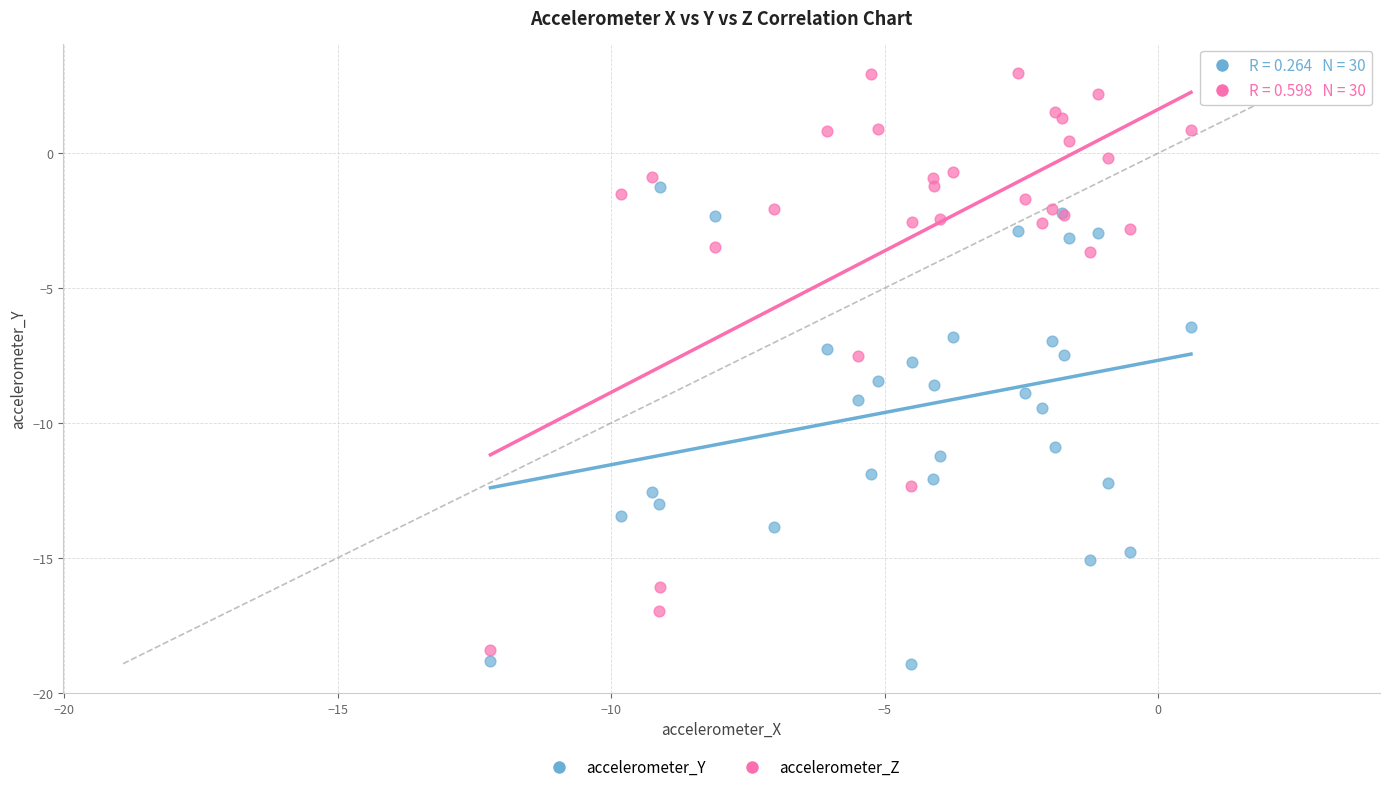

What are all the series names shown in the legend?

accelerometer_Y, accelerometer_Z